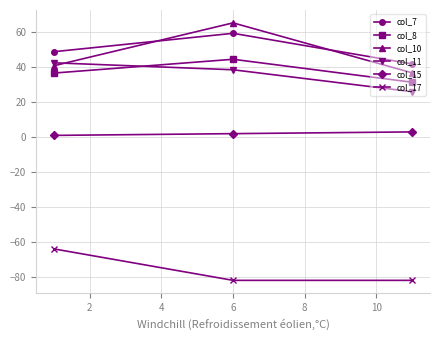

What is the highest value of the col_11 series?

42.6